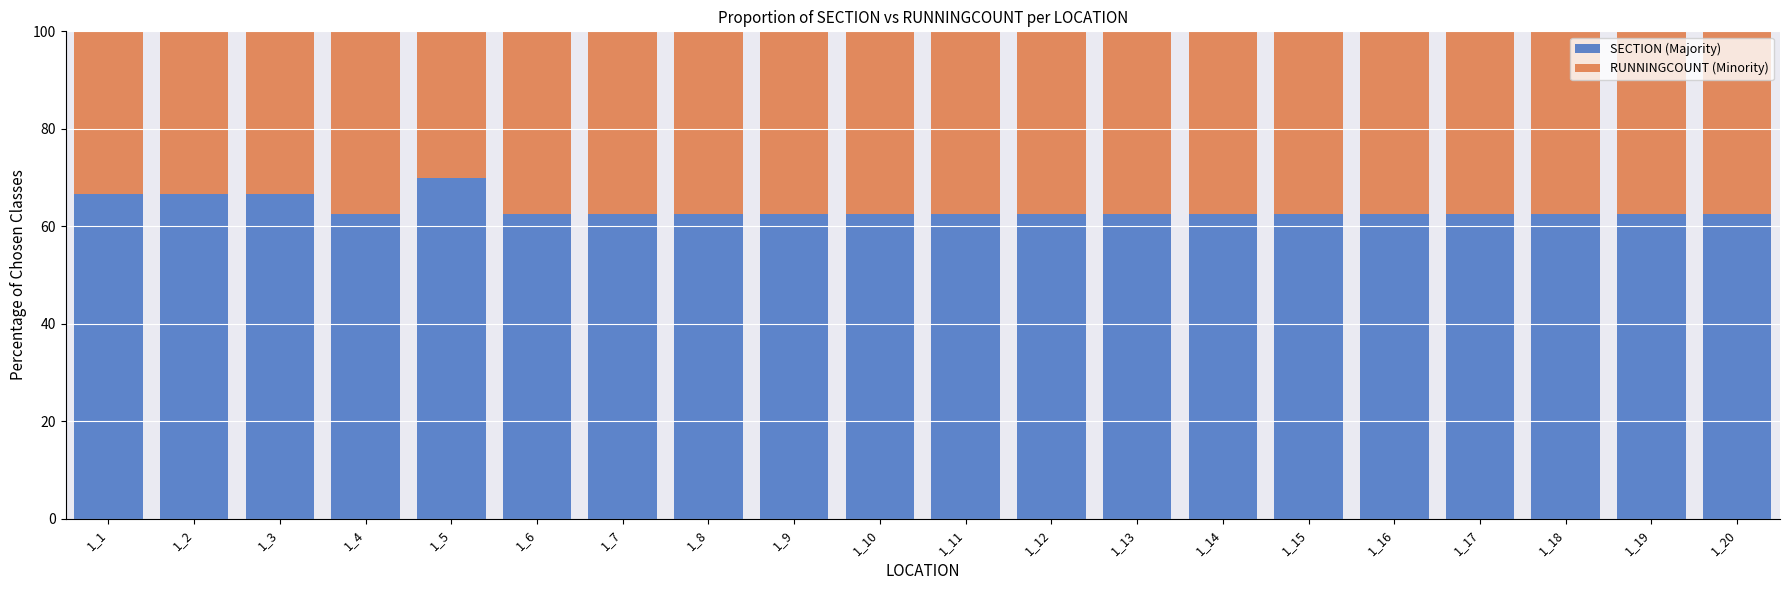

What is the total value across all series at 1_13?

100.0